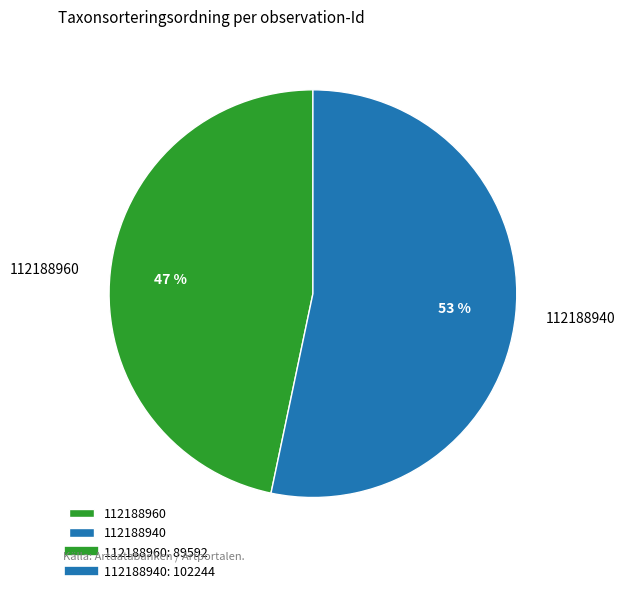

To the nearest percent, what is the average slice percentage?

50%